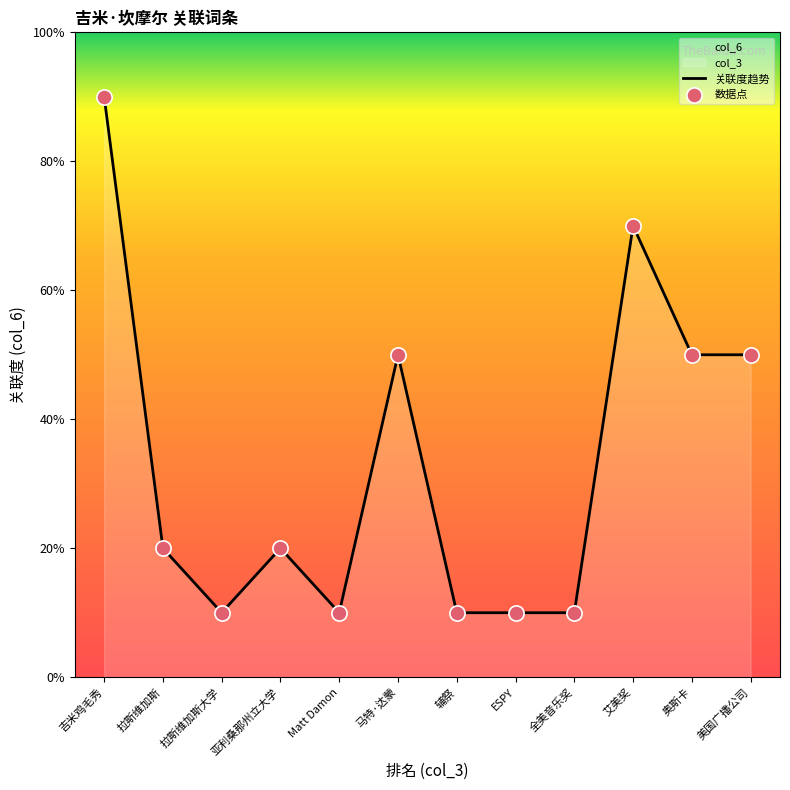

Approximately how many times larger is the value at 奥斯卡 compared to 吉米鸡毛秀?

0.6